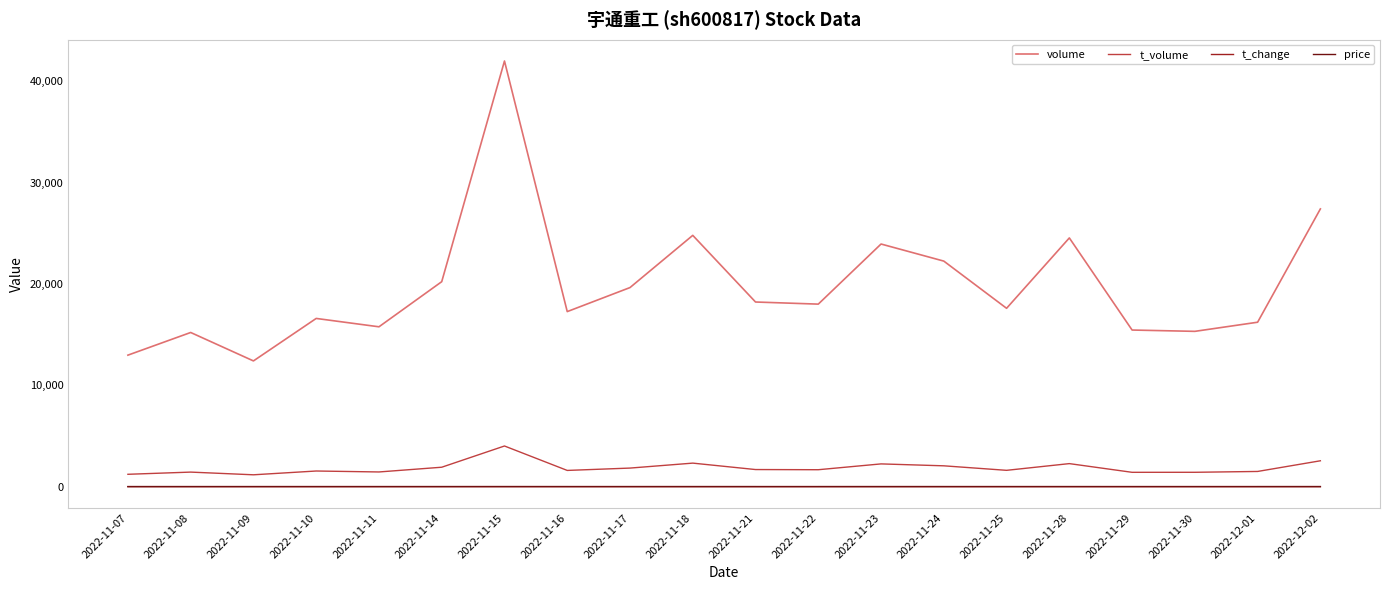

The value of volume at 2022-11-11 is 15773.0. True or false?

True